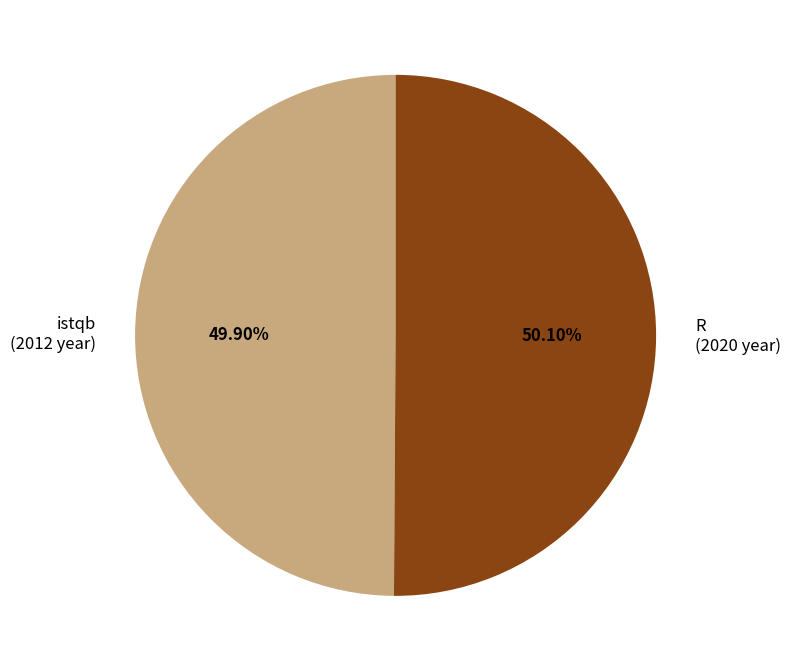

Combined, do R and istqb account for over 50%?

Yes